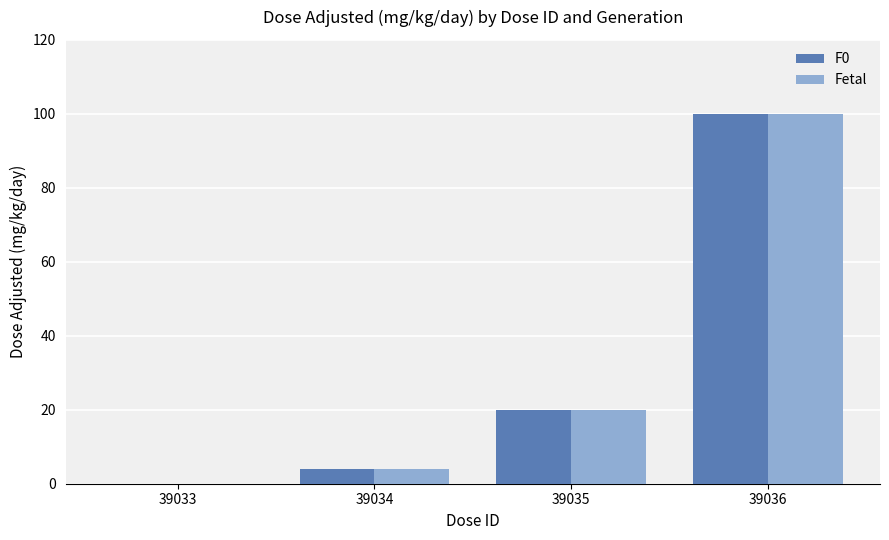

Is the value of F0 at 39035 greater than the value of Fetal at 39034?

Yes